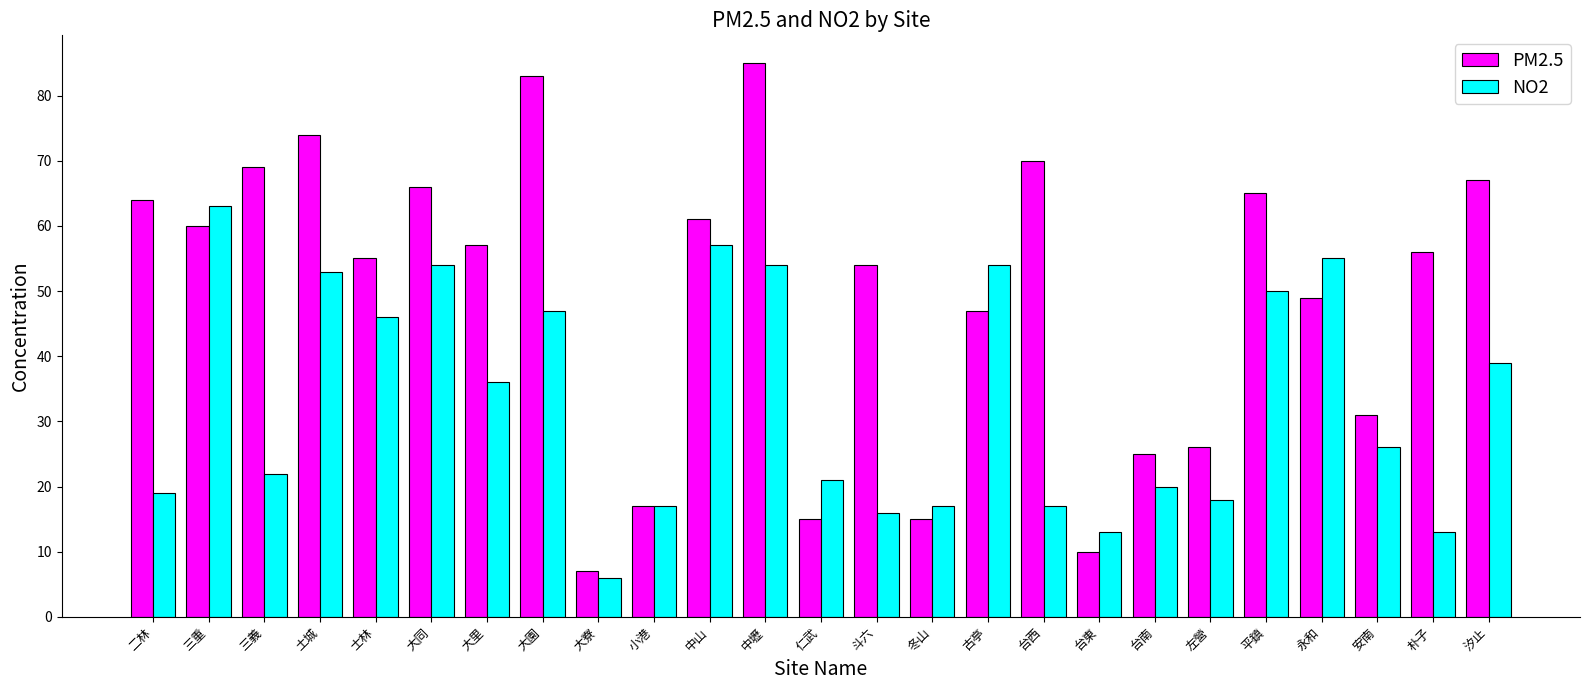

What are all the series names shown in the legend?

PM2.5, NO2